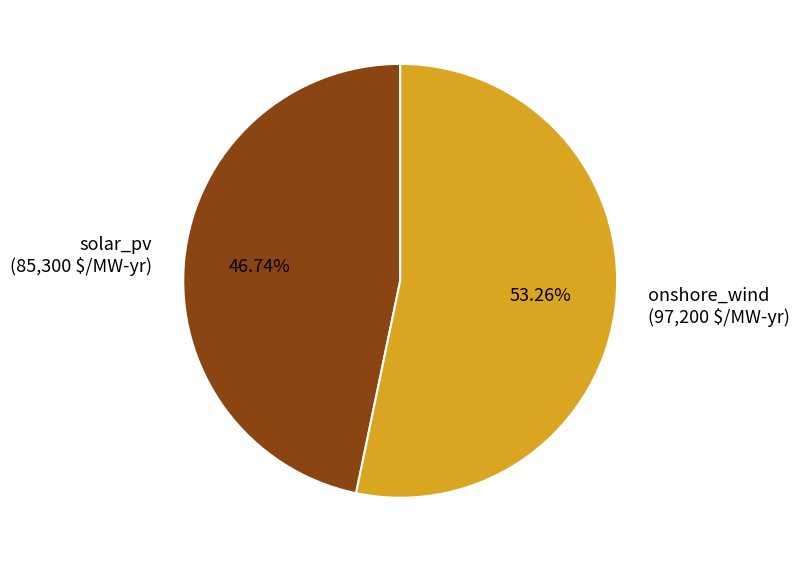

Is there any slice that represents more than half of the pie?

Yes